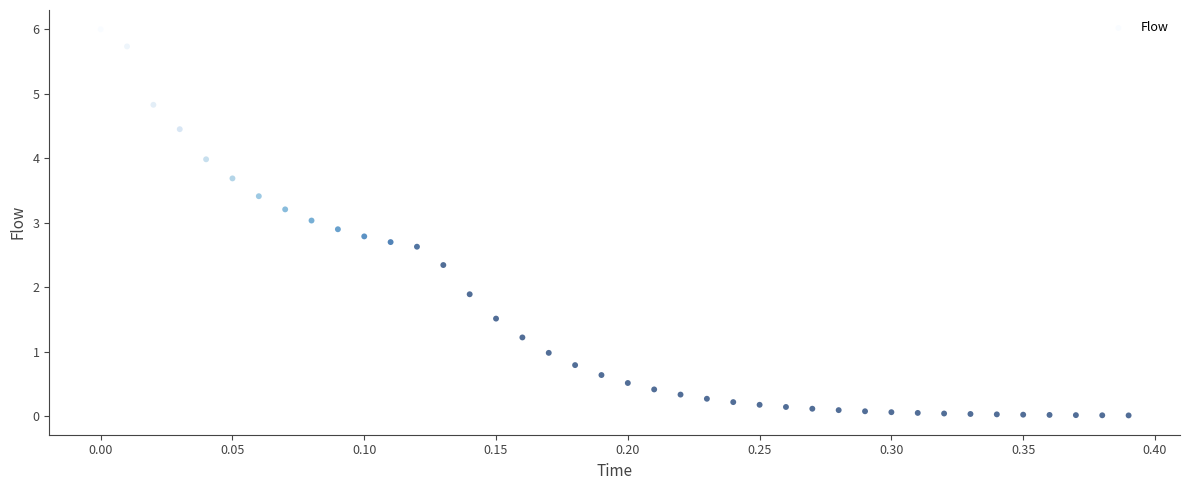

What is the range of Y values (max minus min)?

6.0